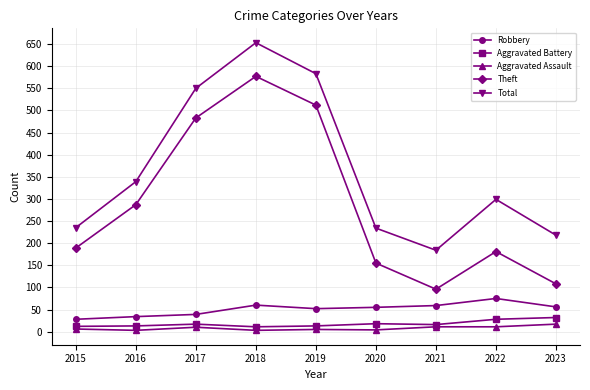

Is the value of Theft at 2019 greater than the value of Aggravated Assault at 2018?

Yes